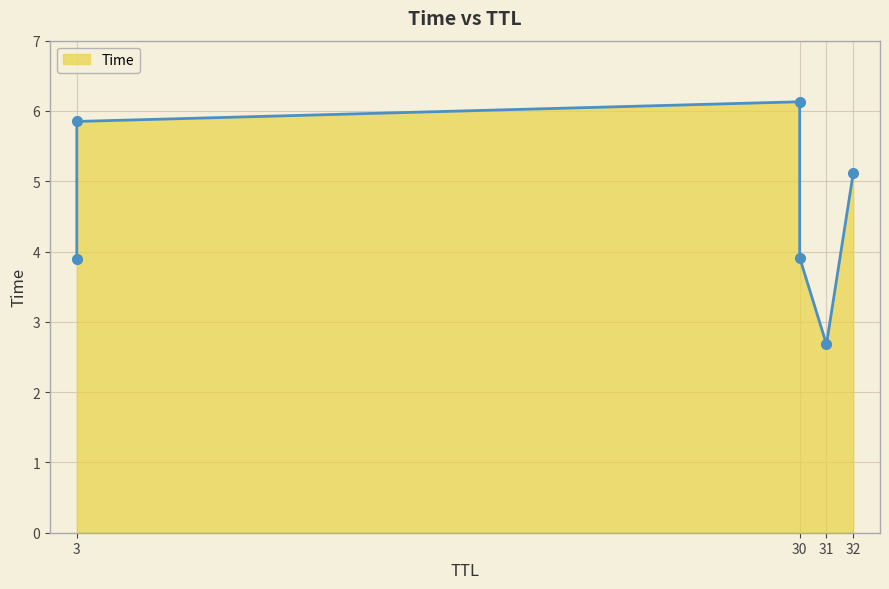

What is the difference between the maximum and minimum values?

3.5